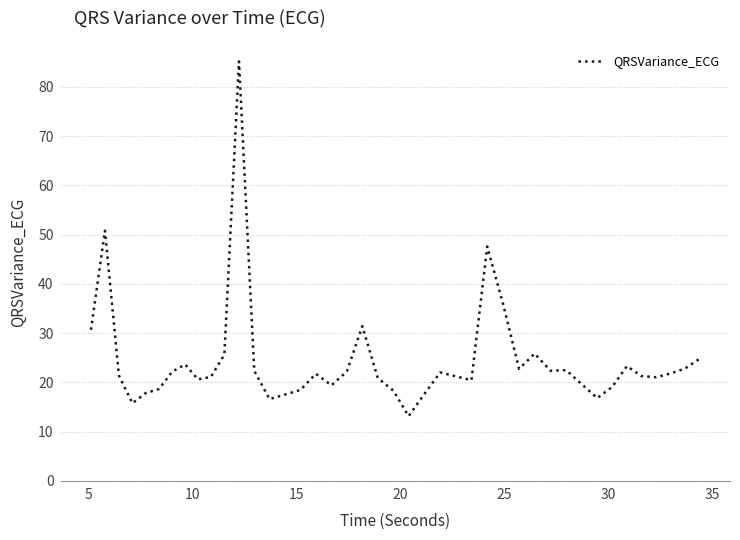

What is the minimum value shown in the chart?

13.2